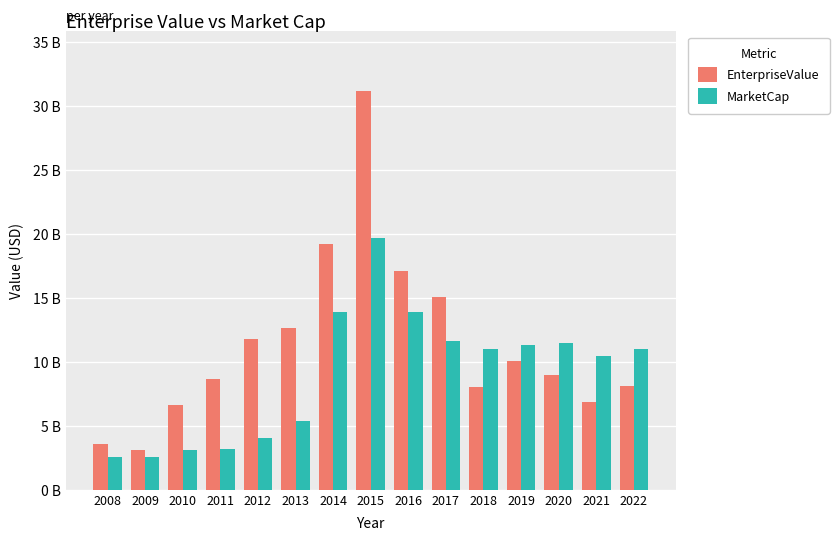

At how many categories does at least one series exceed 4?

13